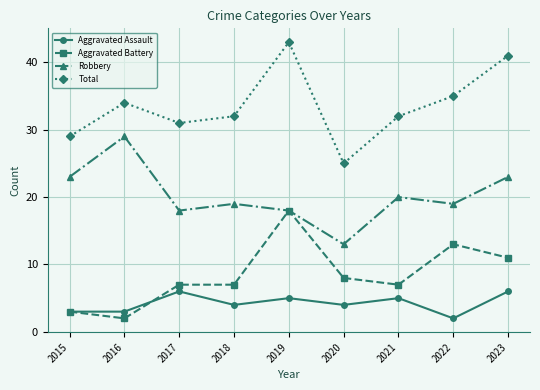

Rank the series at 2021 from highest to lowest value.

Total, Robbery, Aggravated Battery, Aggravated Assault